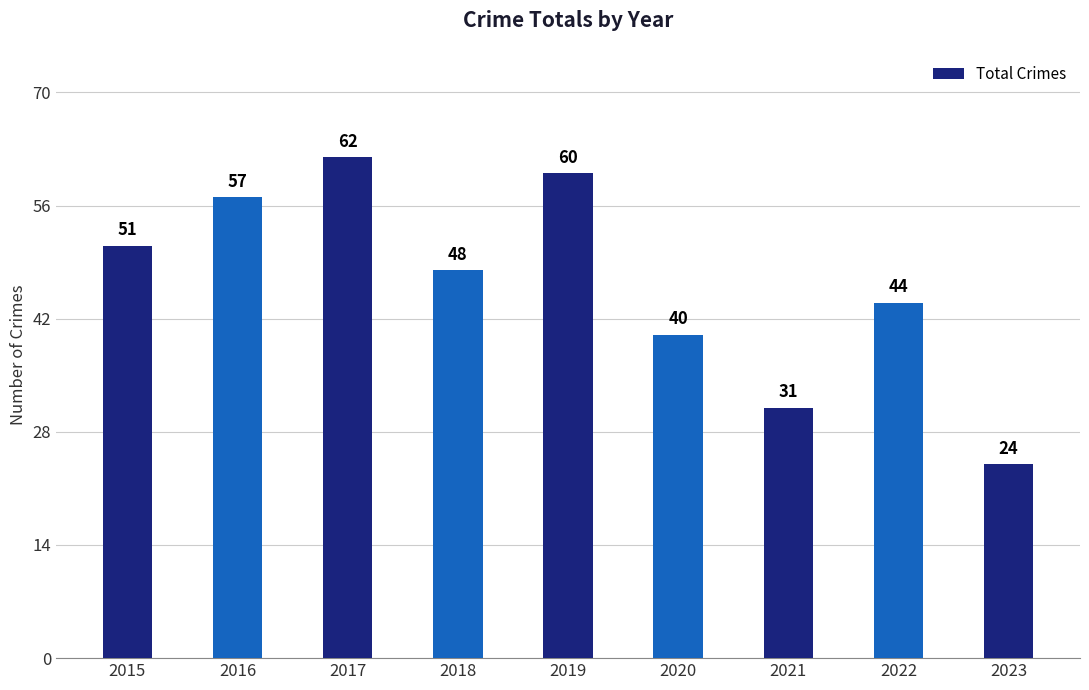

What is the ratio of the value at 2018 to the value at 2016?

0.8